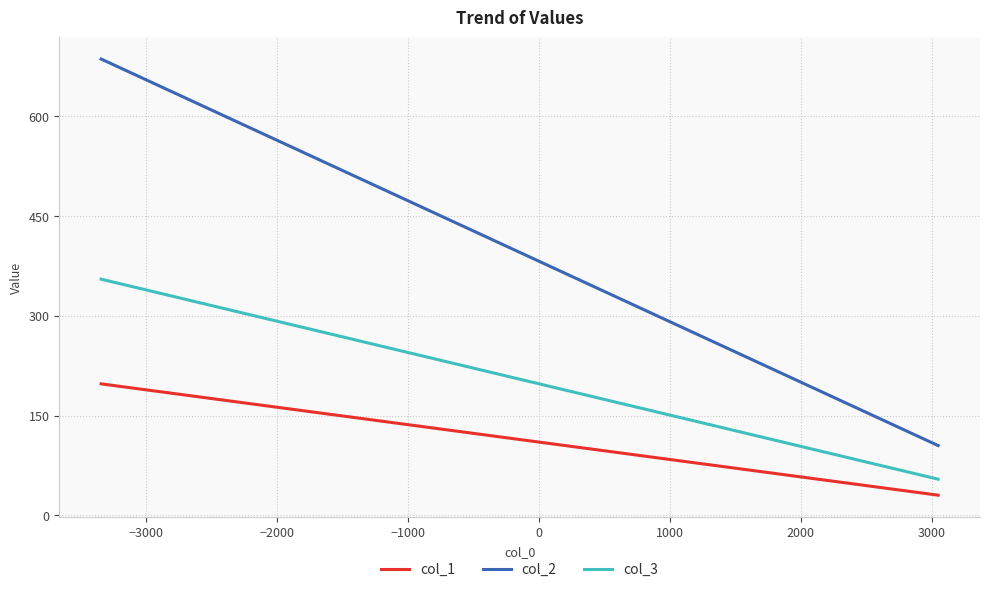

True or false: col_1 and col_3 intersect in this chart.

False